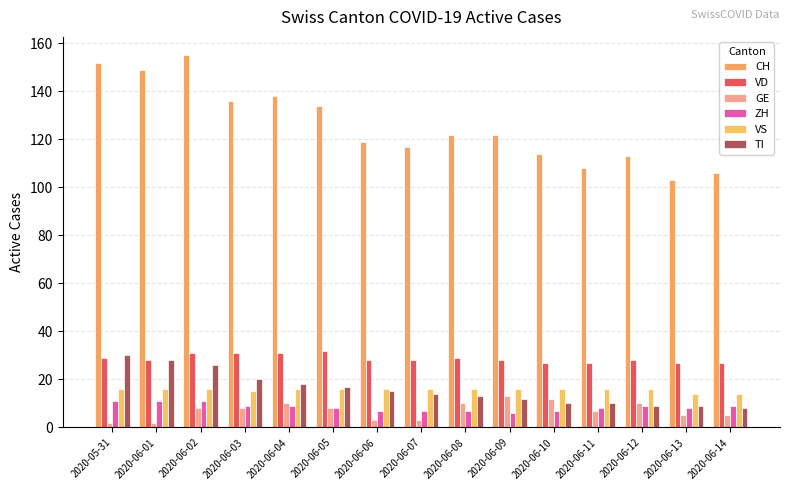

What is the sum of all TI values?

239